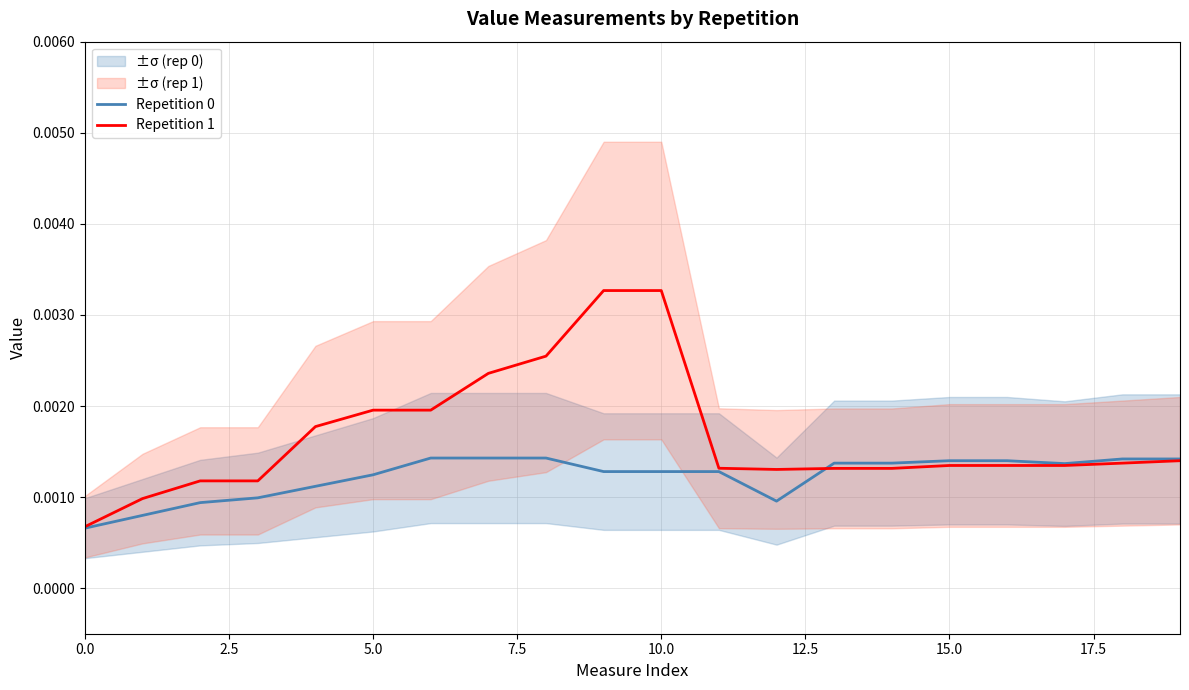

At which category is the sum across all series the highest?

9